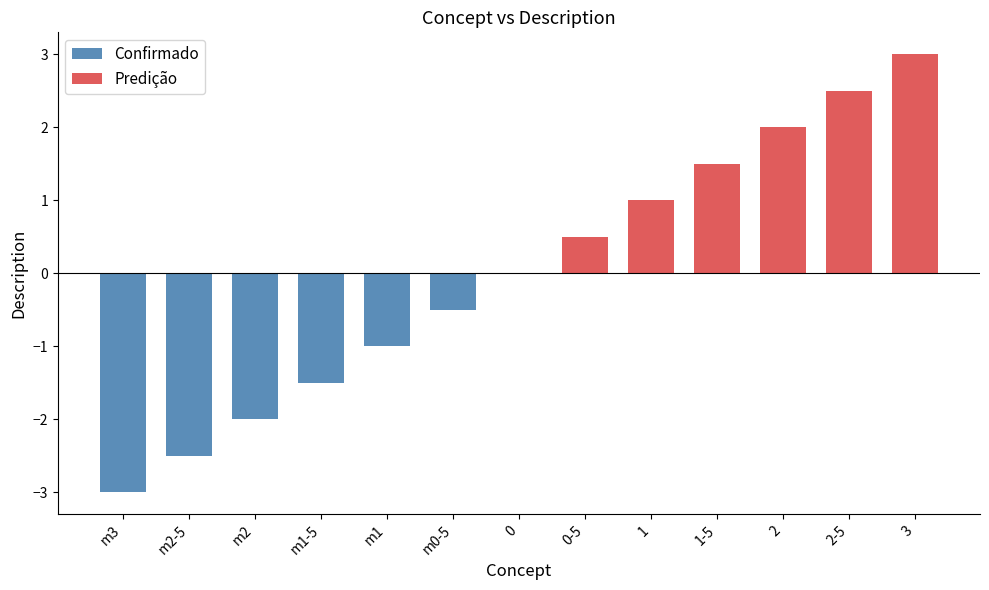

Rank the categories by value from lowest to highest.

m3, m2-5, m2, m1-5, m1, m0-5, 0, 0-5, 1, 1-5, 2, 2-5, 3